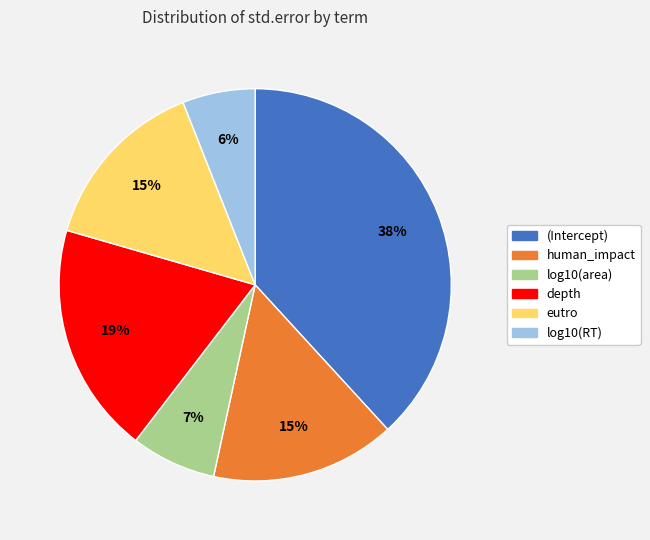

To the nearest percent, what is the difference between the largest and smallest slice percentages?

32%